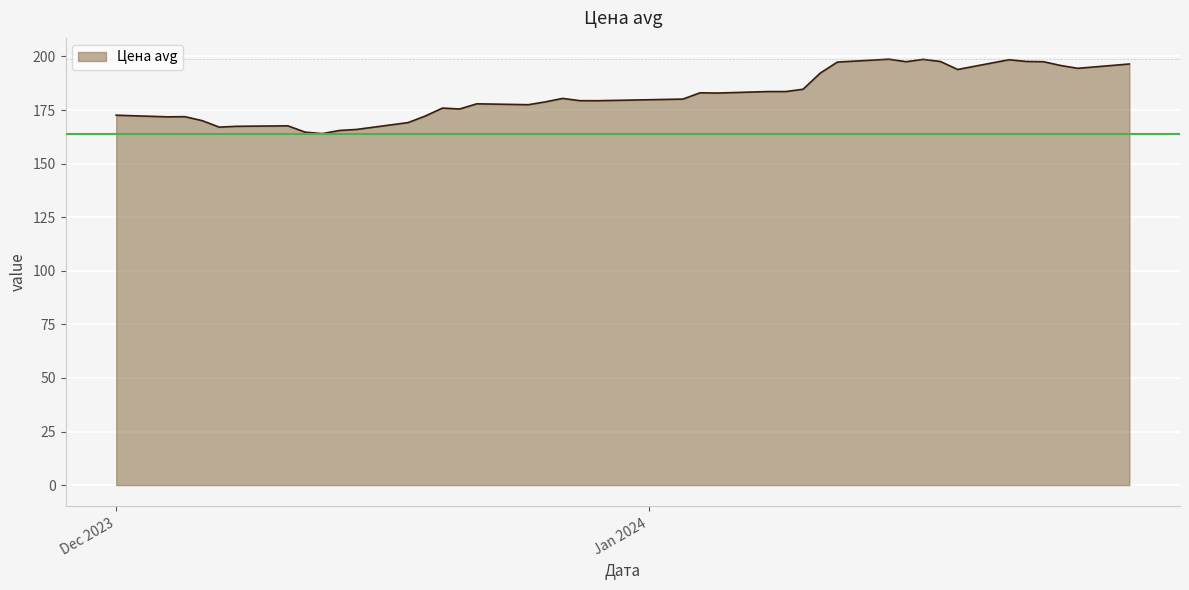

What is the greatest value displayed?

198.7